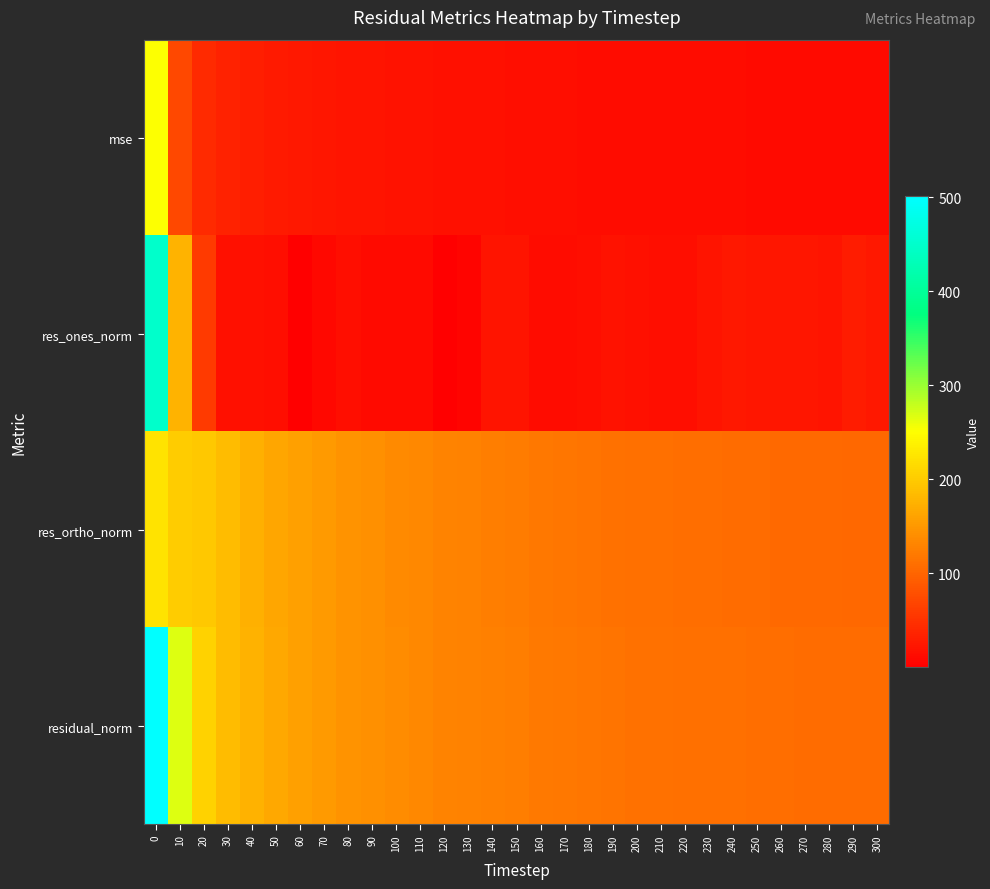

List the series in order of their peak value, highest first.

residual_norm, res_ones_norm, mse, res_ortho_norm